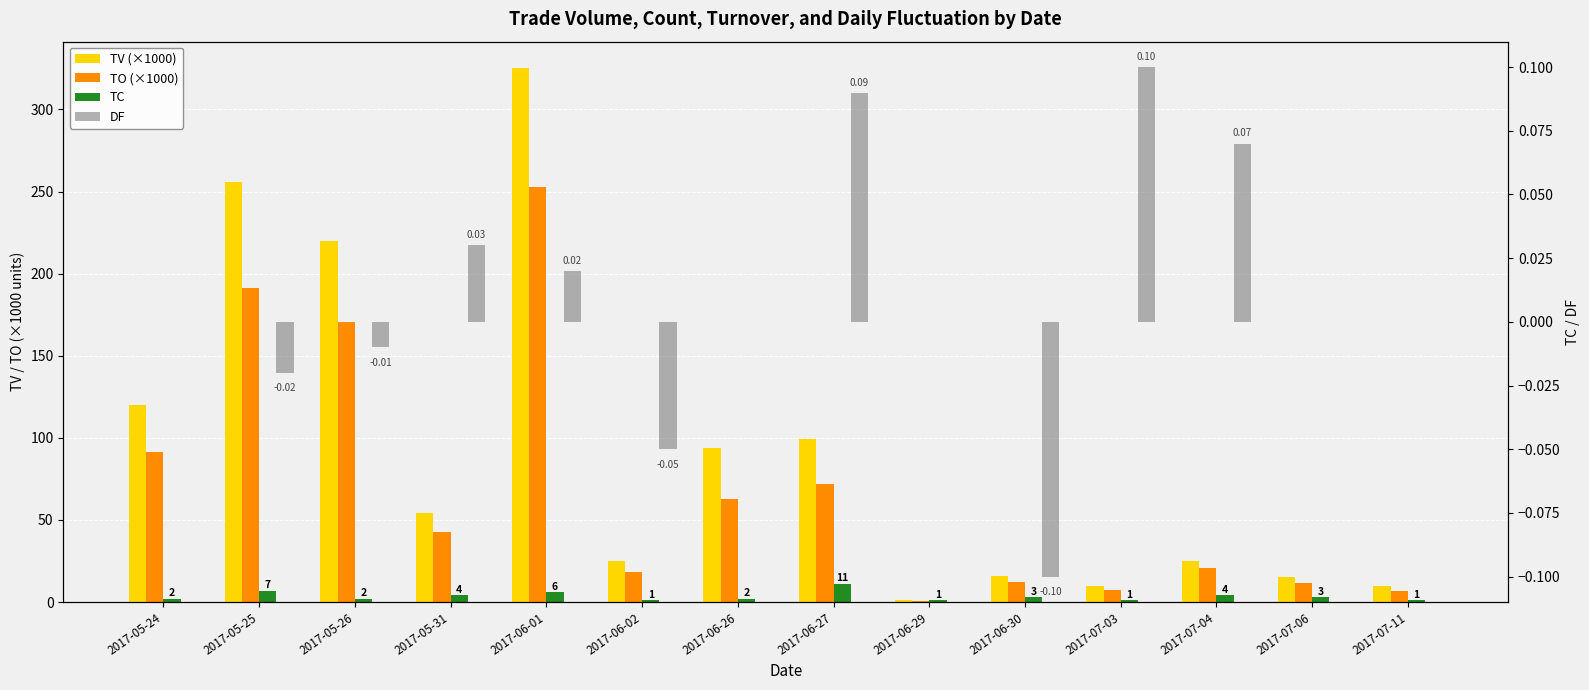

Rank the series at 2017-05-26 from highest to lowest value.

TV (×1000), TO (×1000), TC, DF